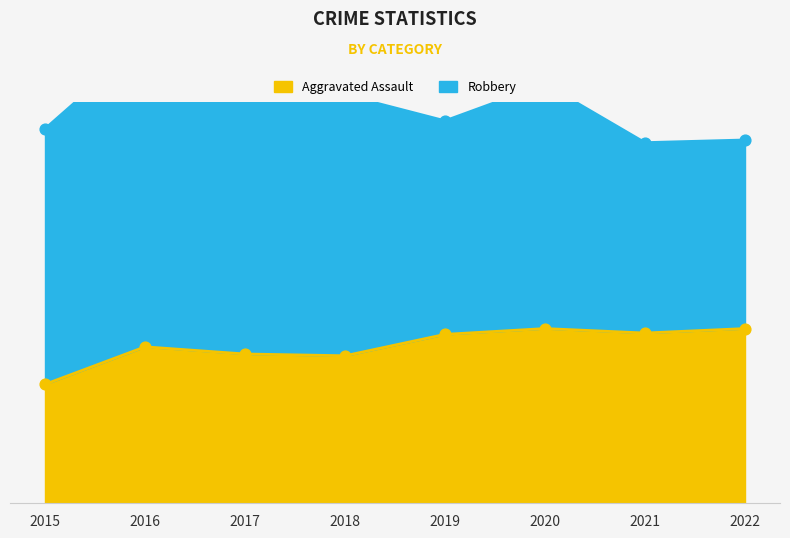

Which has a higher value, 2019 or 2015?

2019